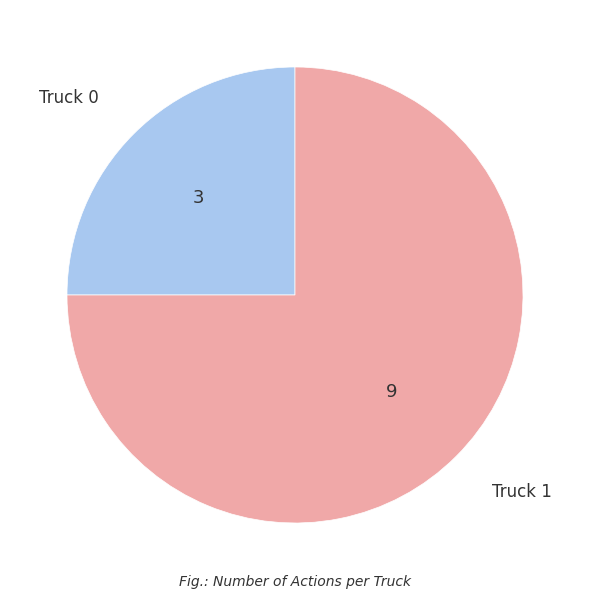

The Truck 0 slice represents 13% of the pie. True or false?

False